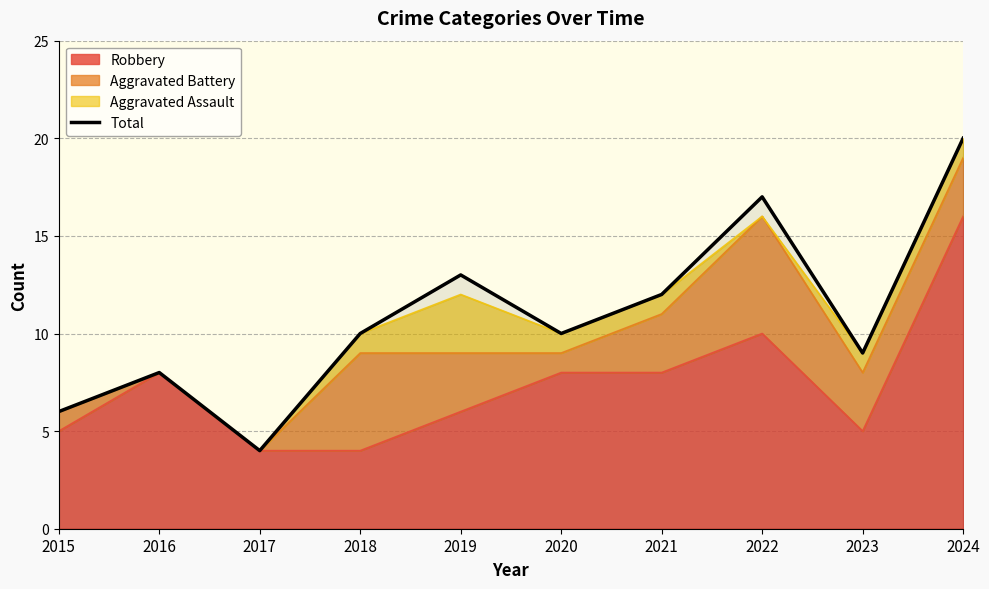

True or false: the data has more than 1 interior local peaks.

True